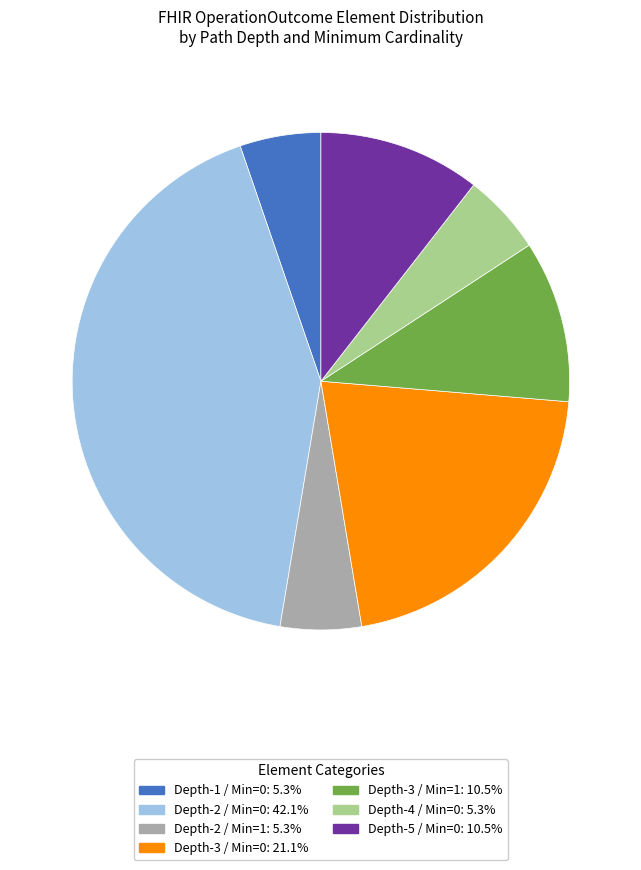

Is the sum of Depth-1 / Min=0: 5.3% and Depth-3 / Min=1: 10.5% greater than half?

No